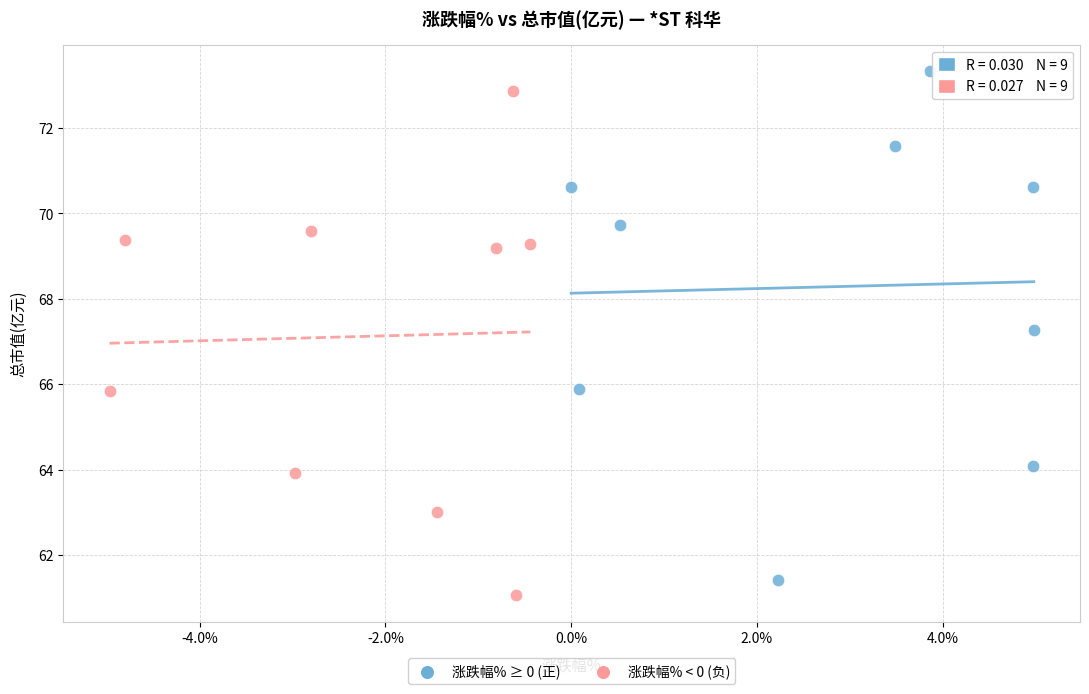

Which series contains the lowest Y value?

涨跌幅% < 0 (负)